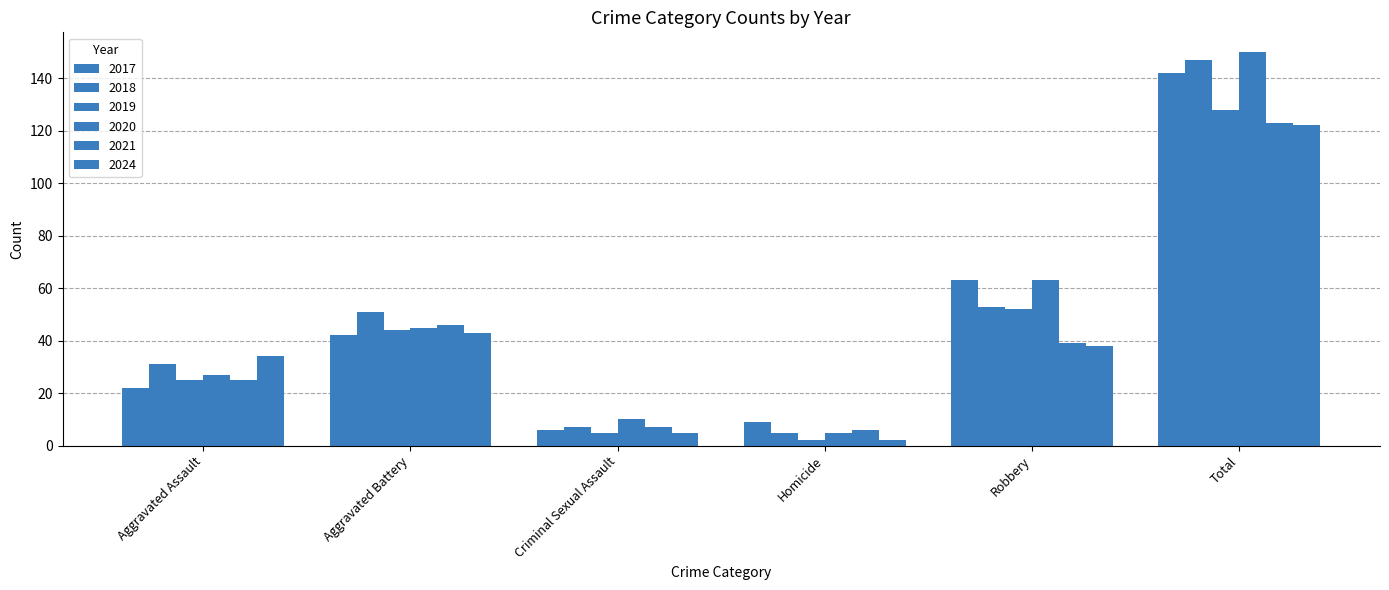

Reading left to right, transcribe all the data shown in this chart.

2017: 22	42	6	9	63	142
2018: 31	51	7	5	53	147
2019: 25	44	5	2	52	128
2020: 27	45	10	5	63	150
2021: 25	46	7	6	39	123
2024: 34	43	5	2	38	122